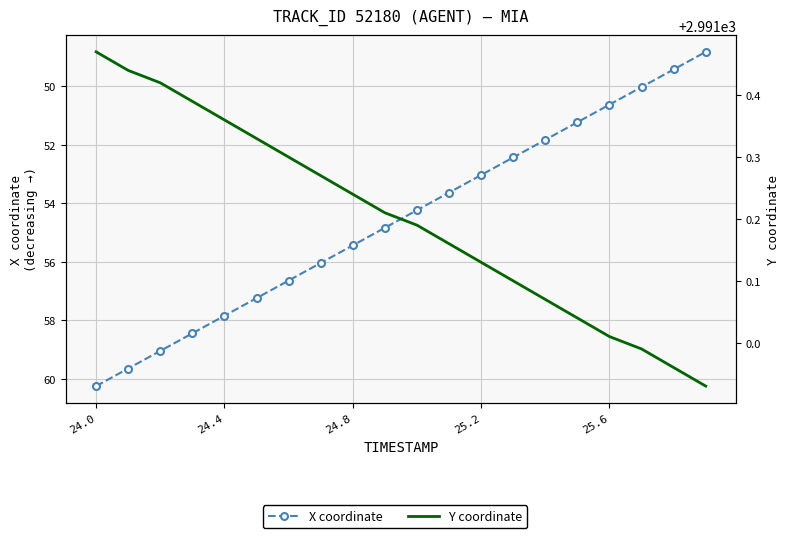

True or false: Y coordinate and X coordinate cross at least once.

False